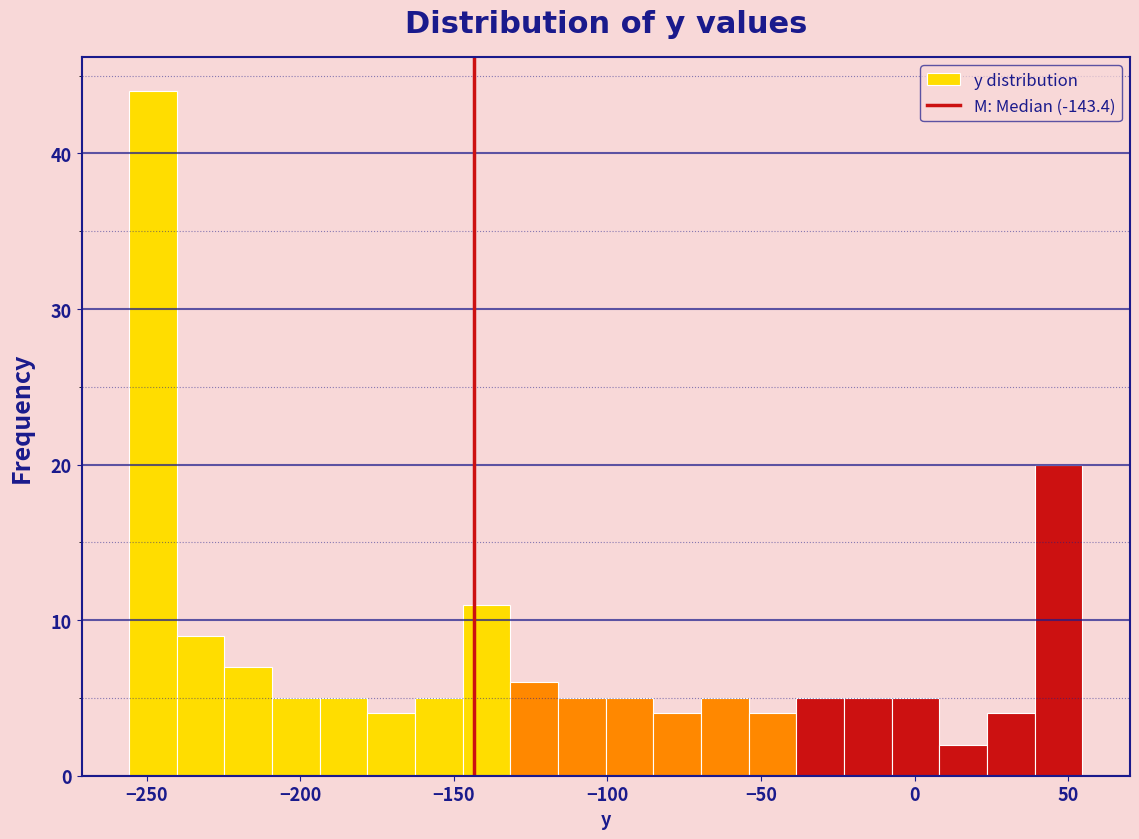

Around what value on the x-axis is the tallest bar? Give the approximate position of its centre, as read against the axis.

-250